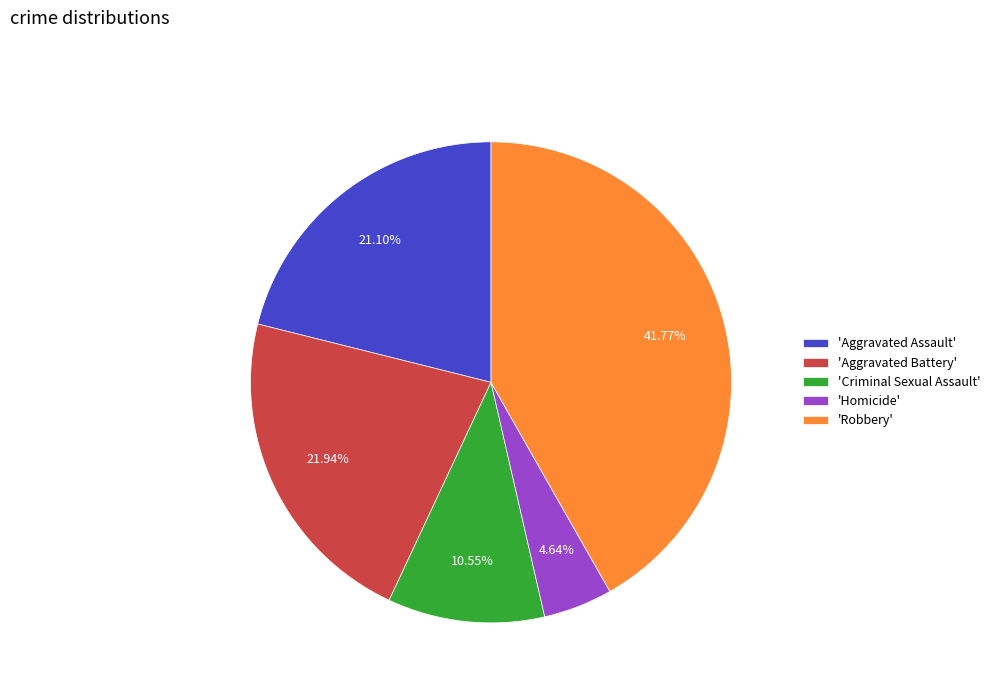

Rank the categories by value from highest to lowest.

'Robbery', 'Aggravated Battery', 'Aggravated Assault', 'Criminal Sexual Assault', 'Homicide'